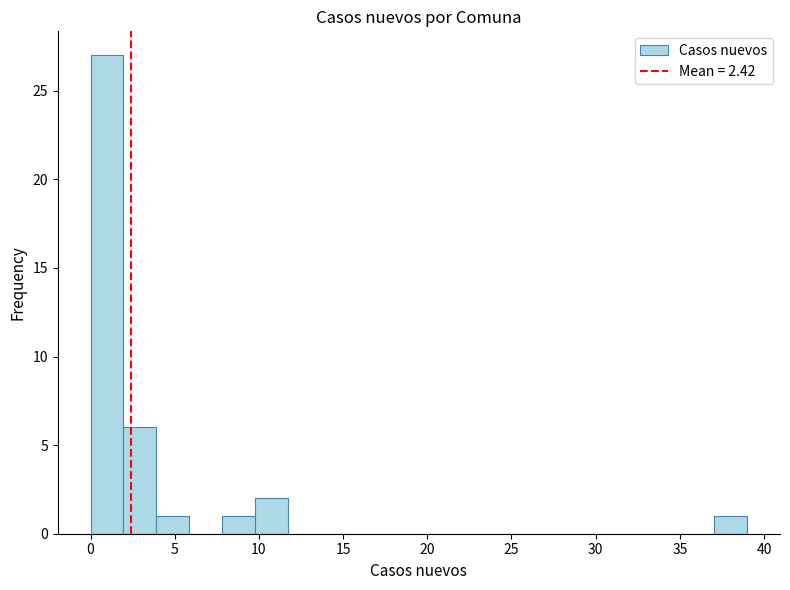

Read against the x-axis, roughly where is the centre of the tallest bar?

1.0